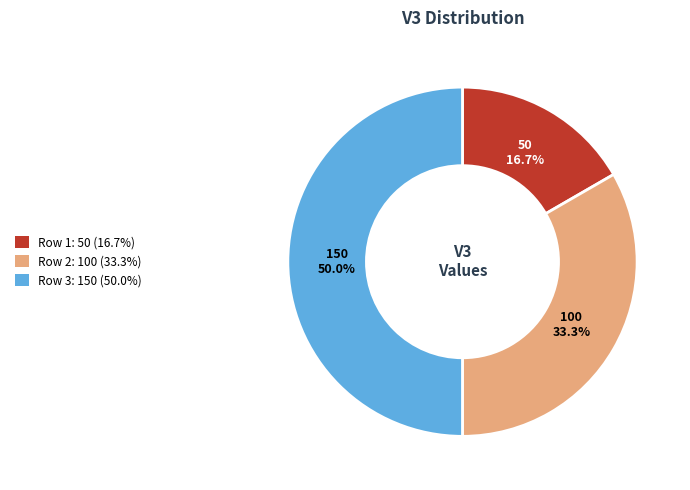

Count the number of slices in the pie.

3